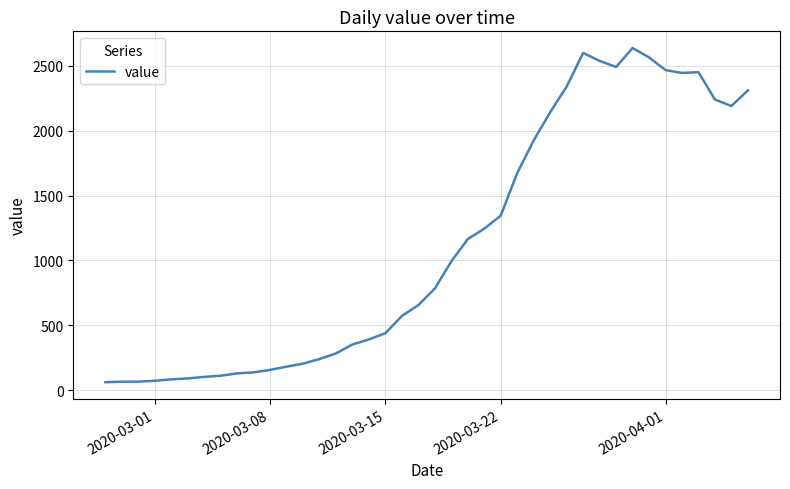

What is the maximum value shown in the chart?

2638